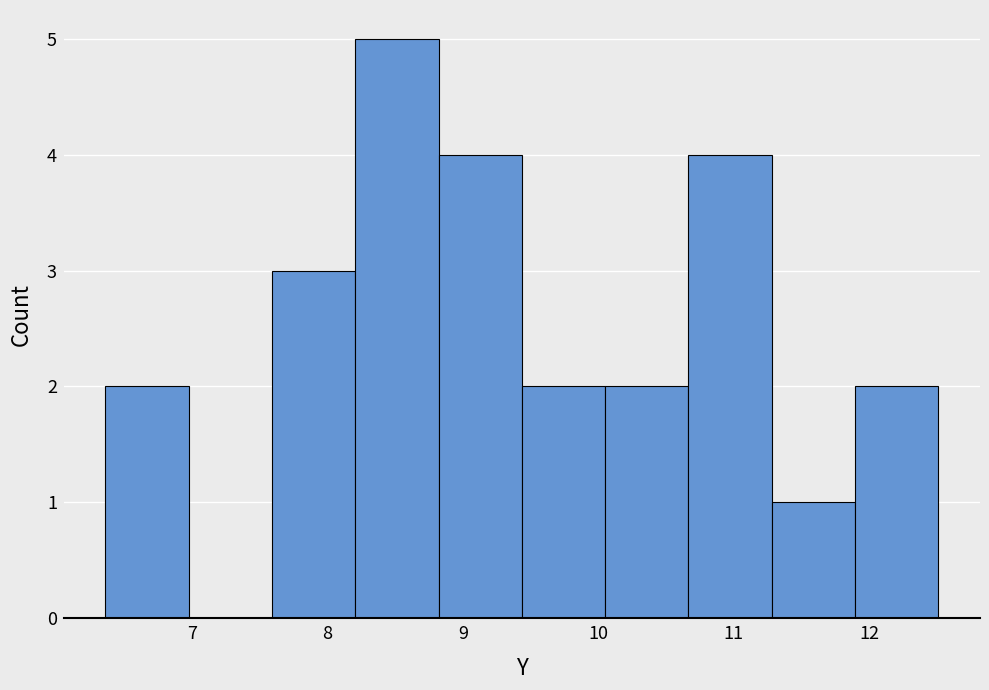

Over which range of the x-axis is the bar tallest?

8.2 to 8.8